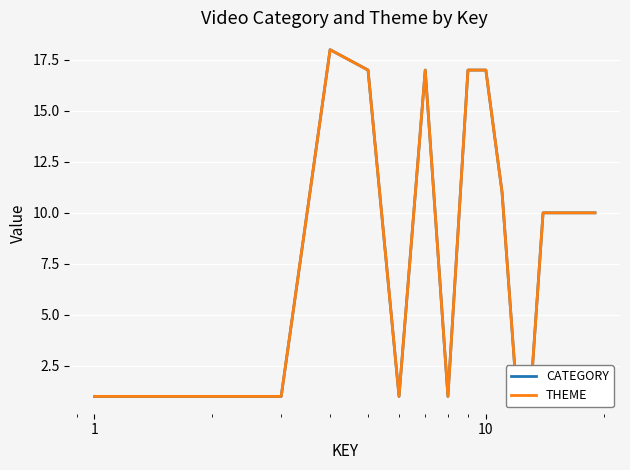

The value of THEME at 1 is 1. True or false?

False